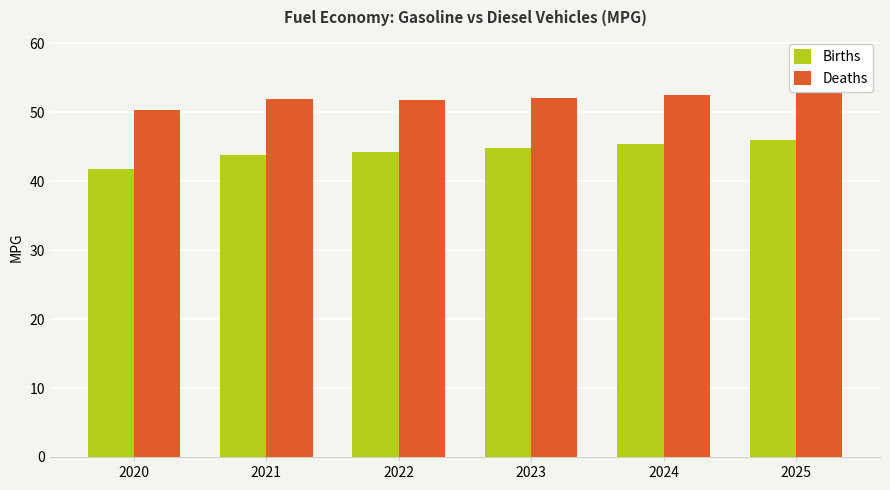

What is the minimum value shown in the chart?

41.8